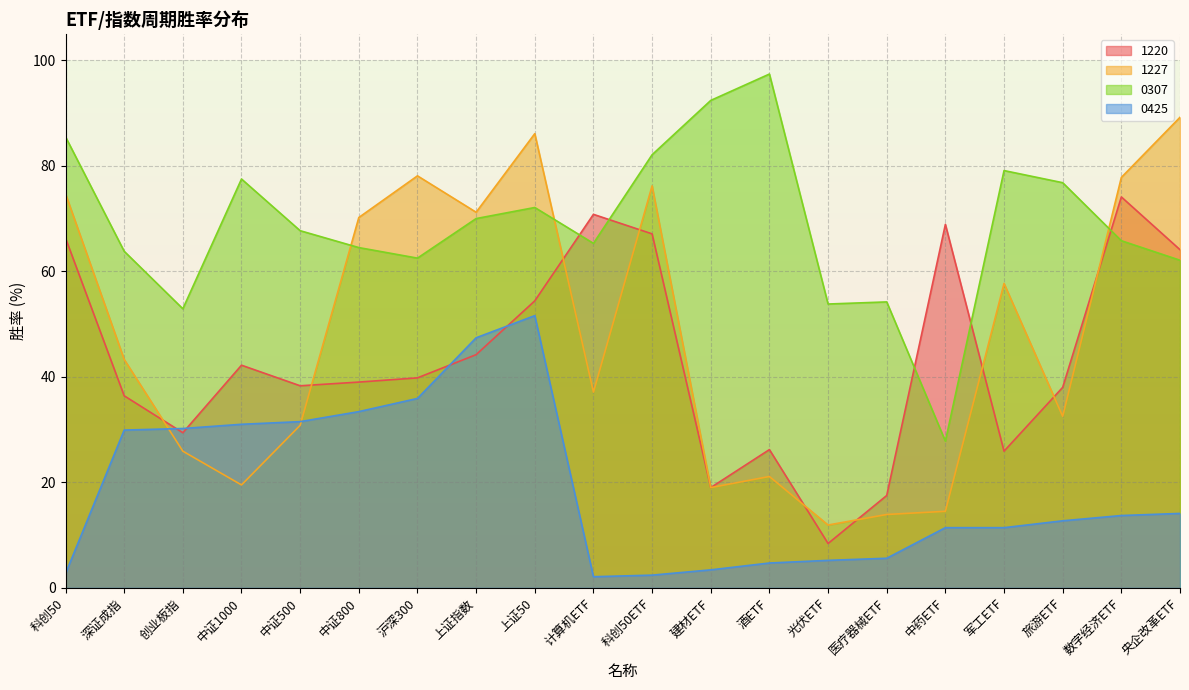

Which has a higher value, 中药ETF or 酒ETF?

中药ETF